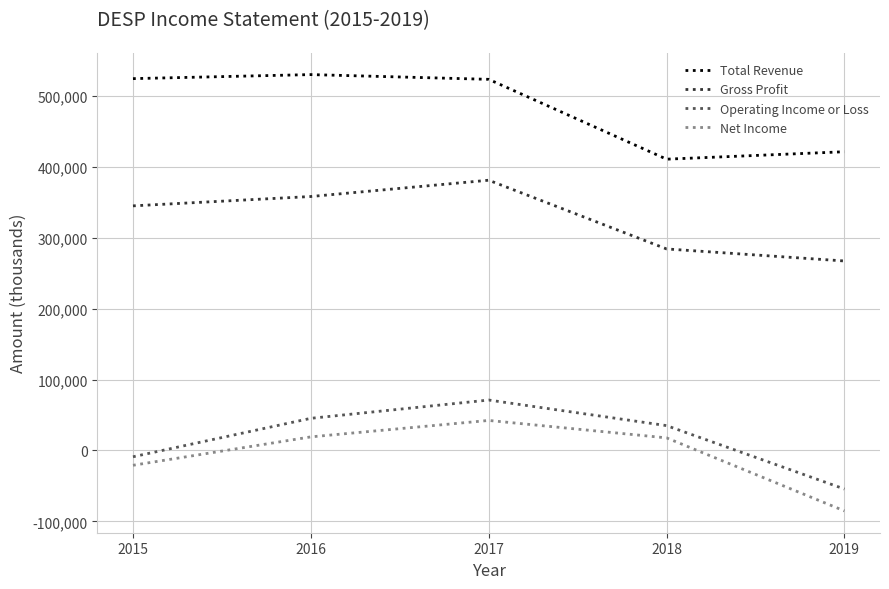

What is the minimum value shown in the chart?

-85300